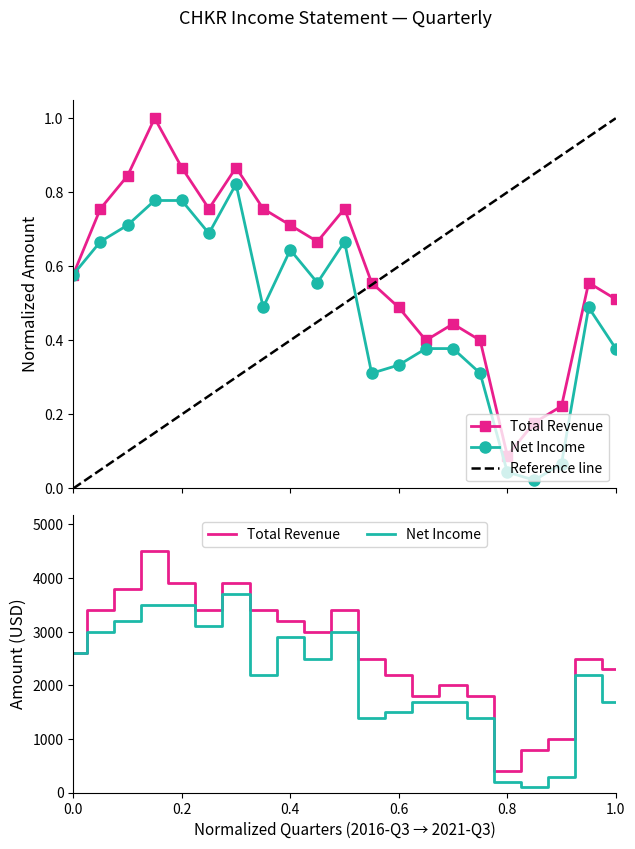

What is the sum of the Total Revenue values at 2017-06-30 and 2019-03-31?

1.8